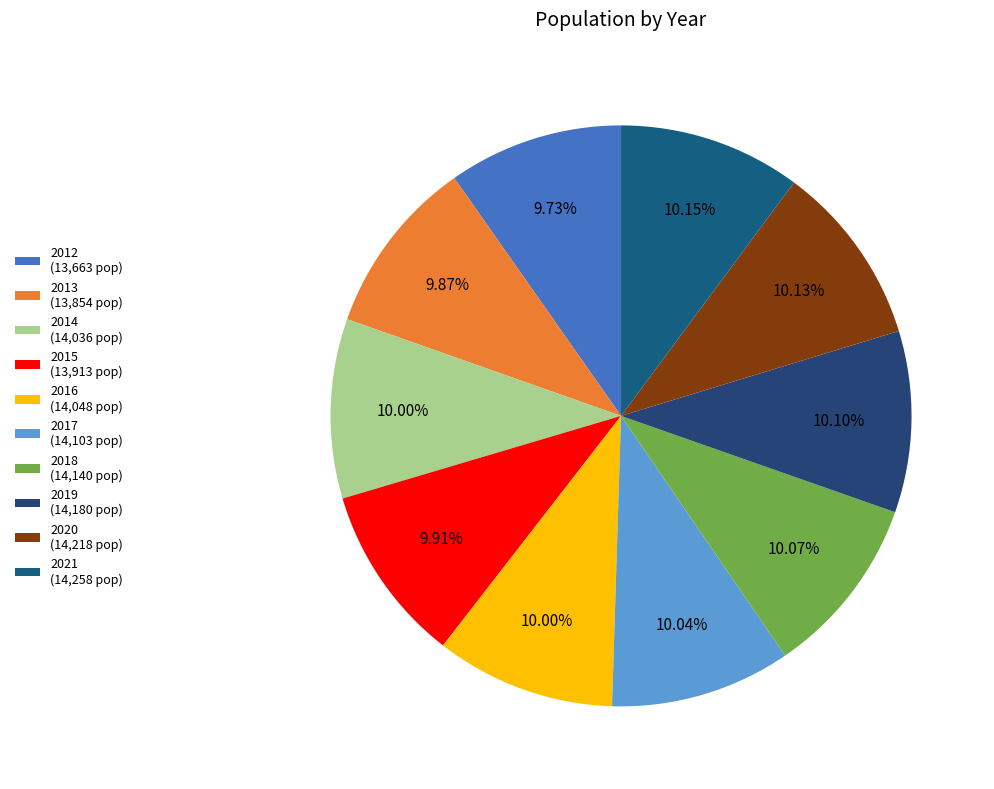

Is it true that 2019 is 1% of the pie?

False